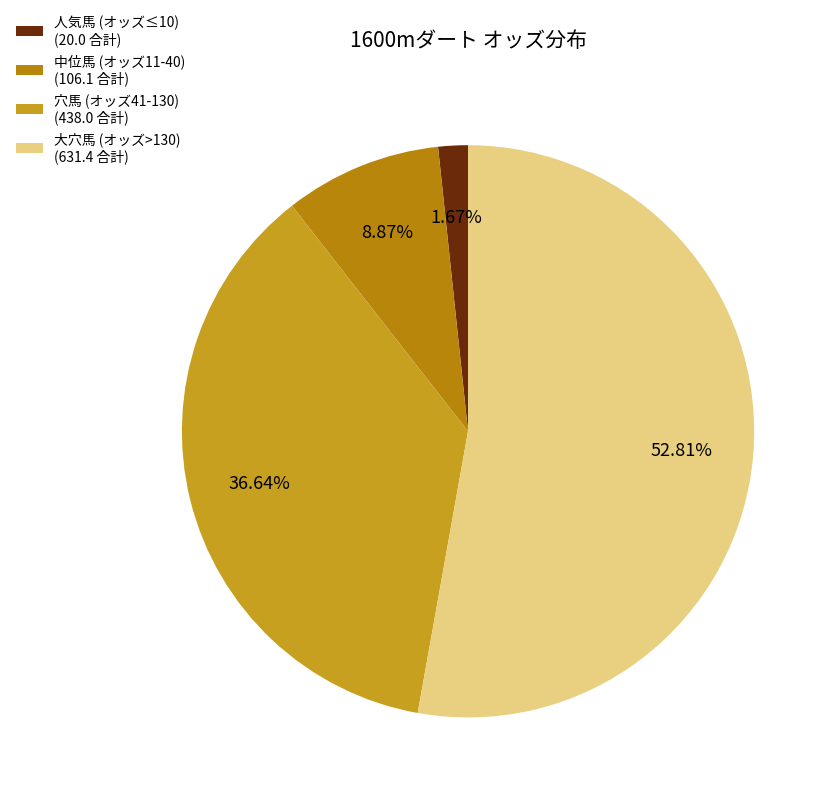

Which slice is the smallest?

人気馬 (オッズ≤10) (20.0 合計)